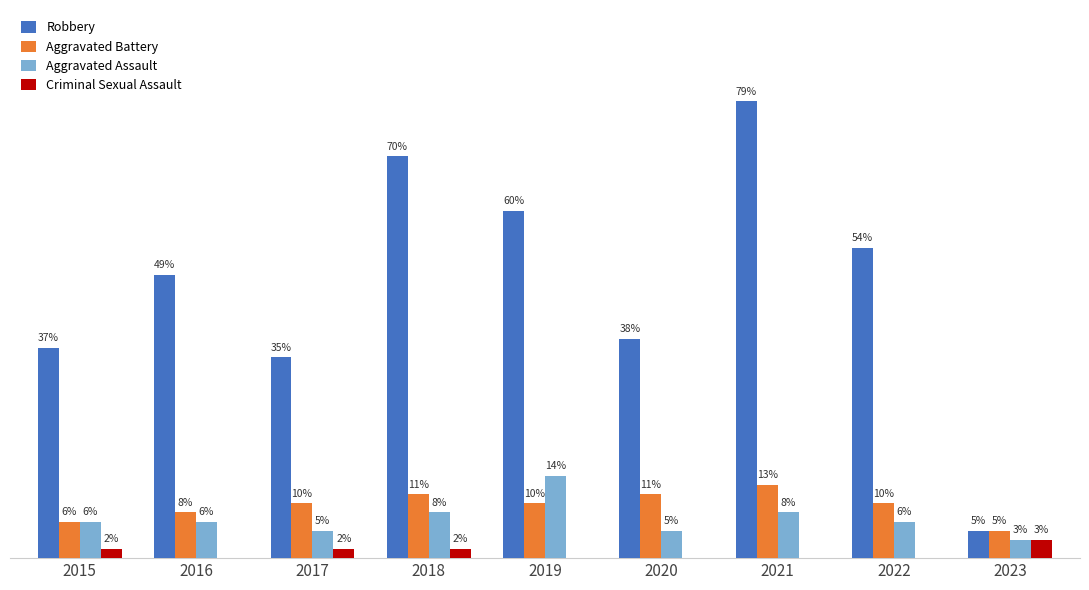

Which series changed the most between 2016 and 2017?

Robbery